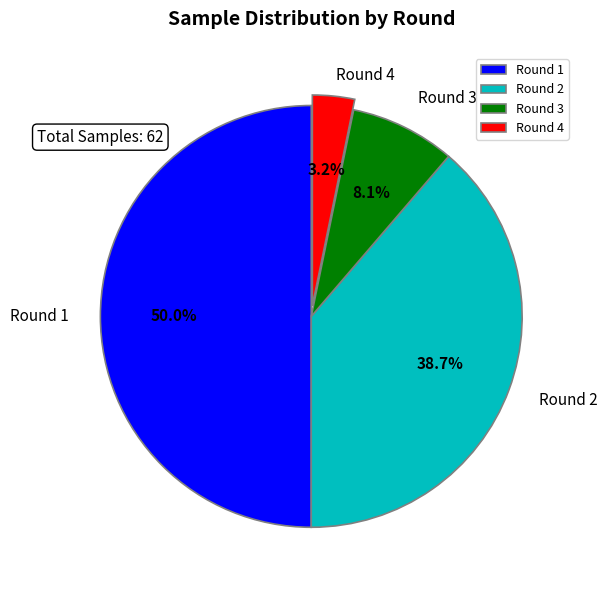

Which slice is the largest?

Round 1